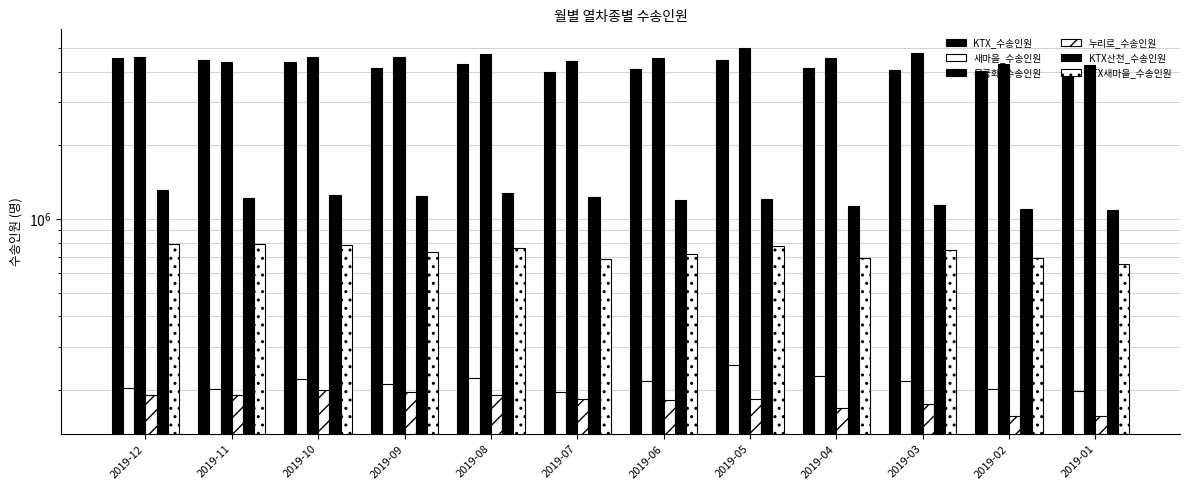

At how many categories does at least one series exceed 2438830?

12